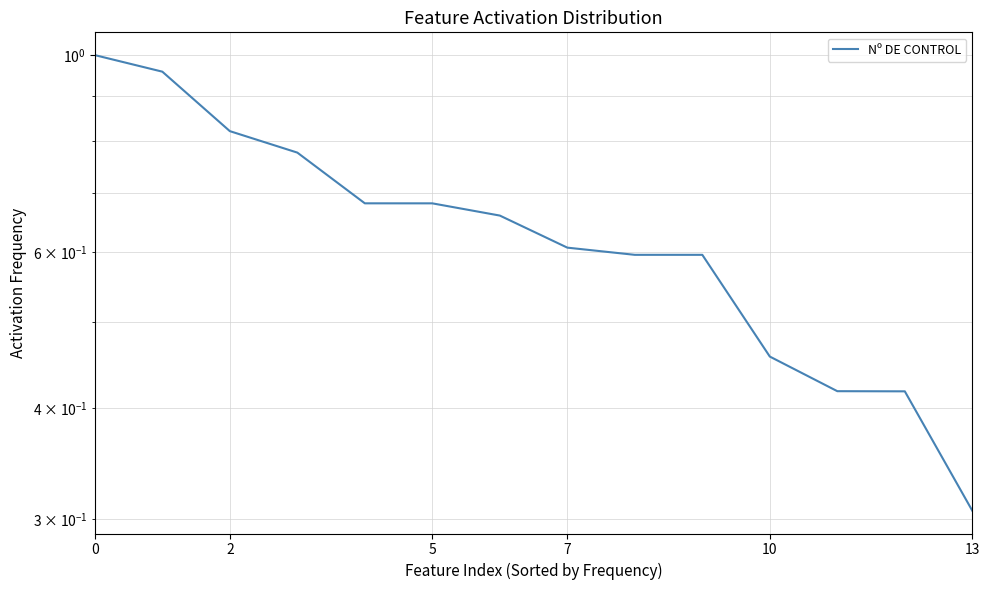

What is the label of the 3rd point from the right?

11